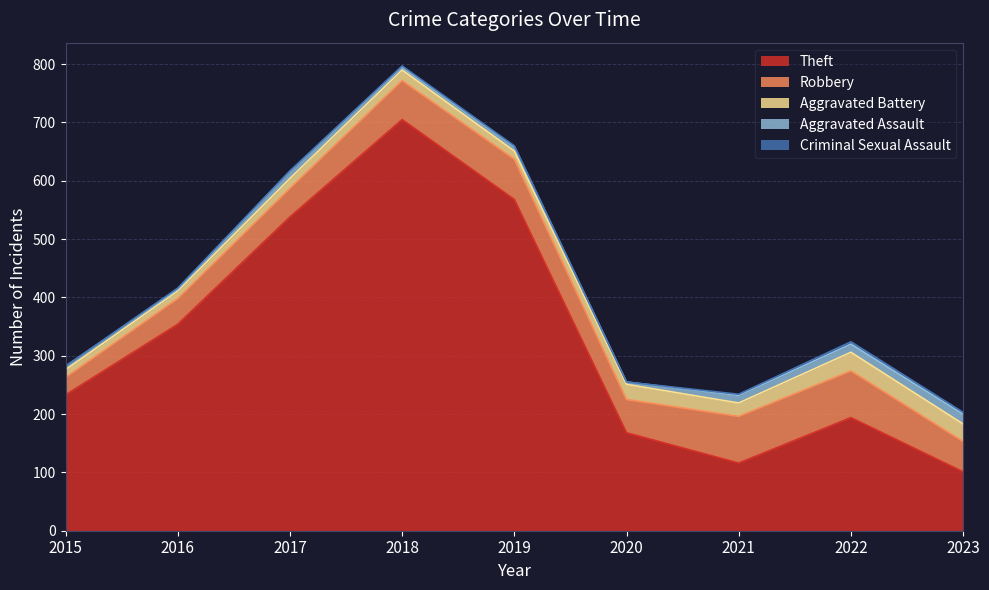

What is the maximum value for Robbery?

80